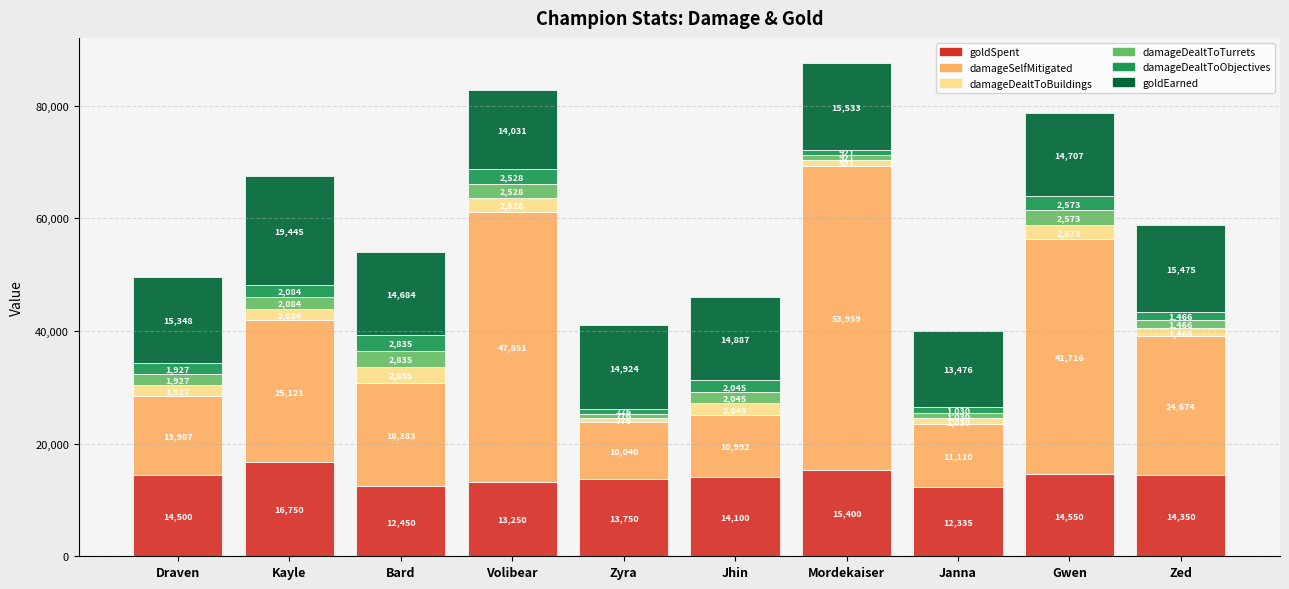

Where is goldSpent nearest to the value 14542?

Gwen